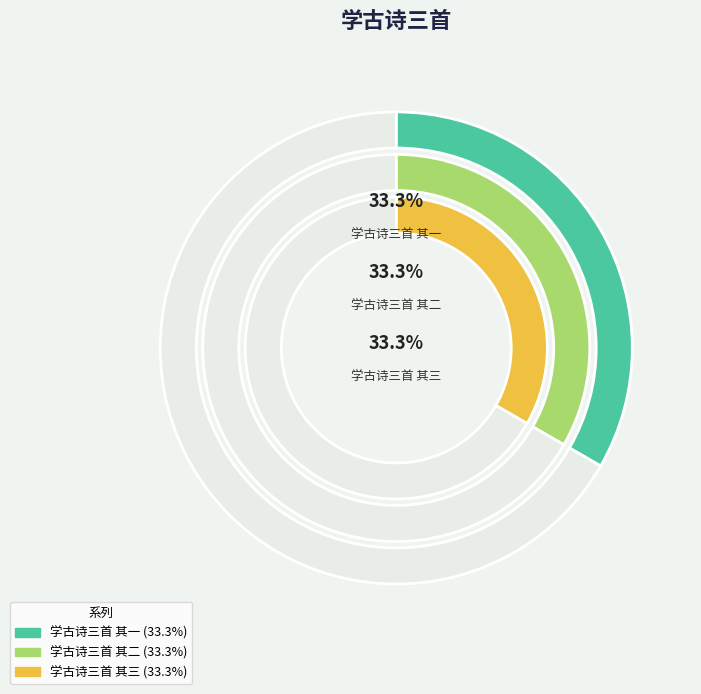

Is 学古诗三首 其二 the majority of the pie?

No